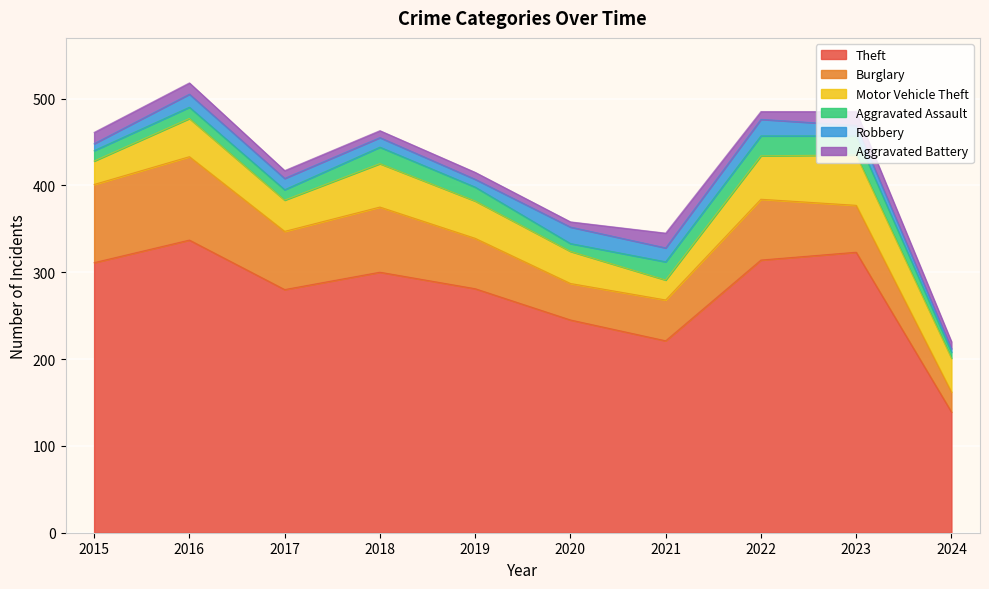

The value of Theft at 2020 is 245. True or false?

True